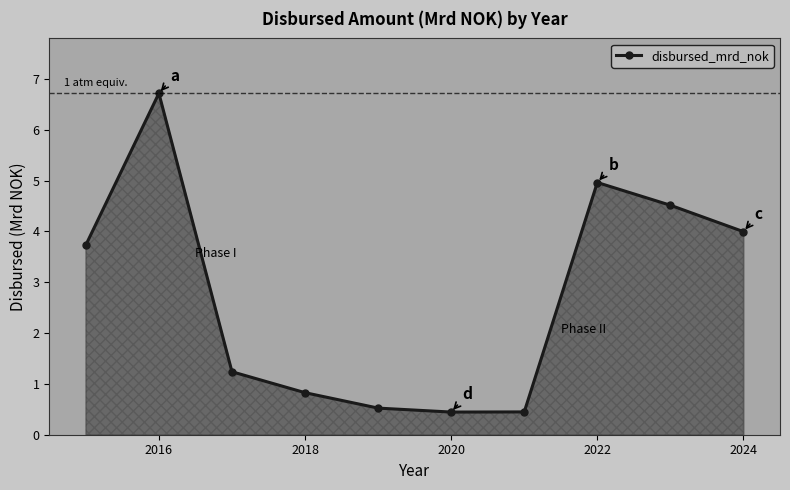

What is the maximum value shown in the chart?

6.7